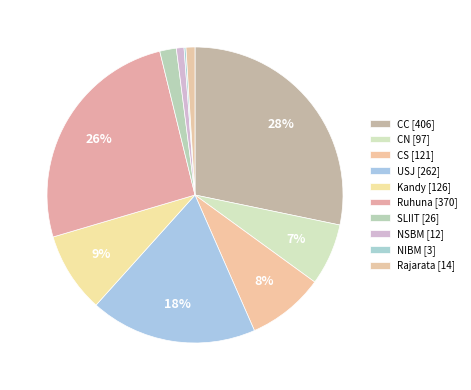

Is the sum of Ruhuna and NSBM greater than half?

No